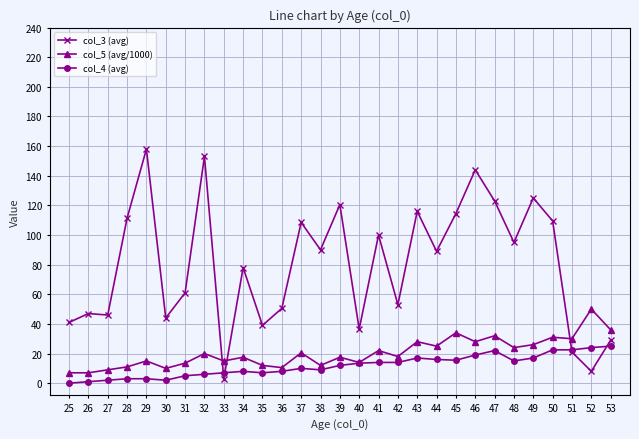

Is it true that col_3 (avg) equals 109.5 at 50?

True